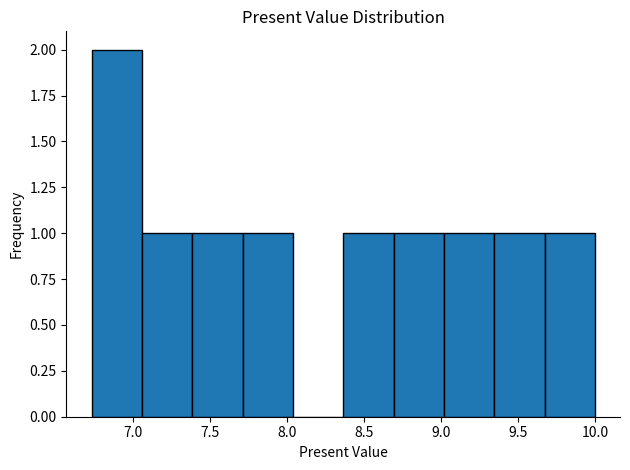

Over which range of the x-axis is the bar tallest?

6.75 to 7.05